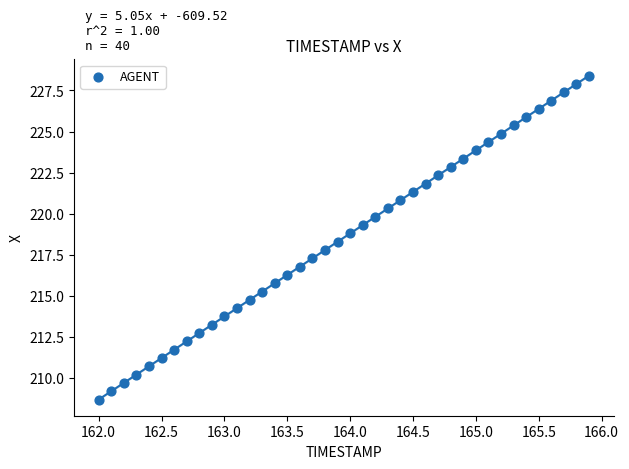

What is the range of Y values (max minus min)?

19.7